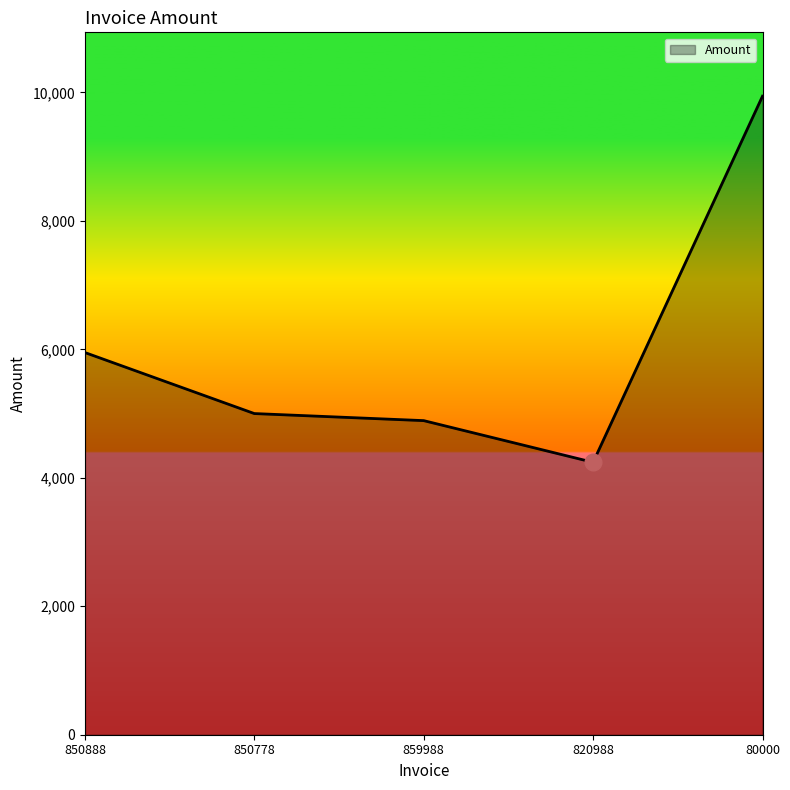

List the labels in order of value, largest first.

80000, 850888, 850778, 859988, 820988